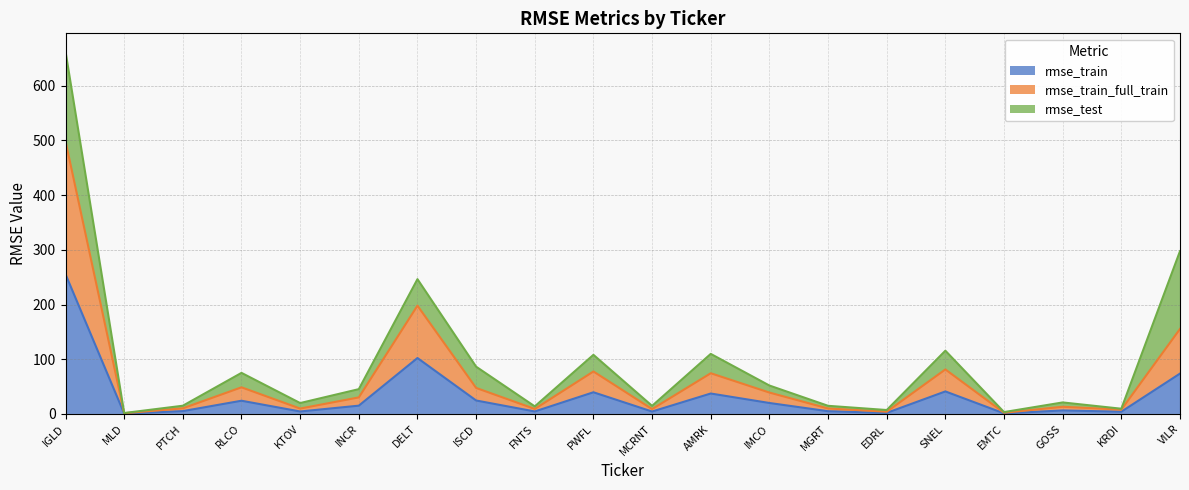

At which category is the sum across all series the highest?

IGLD